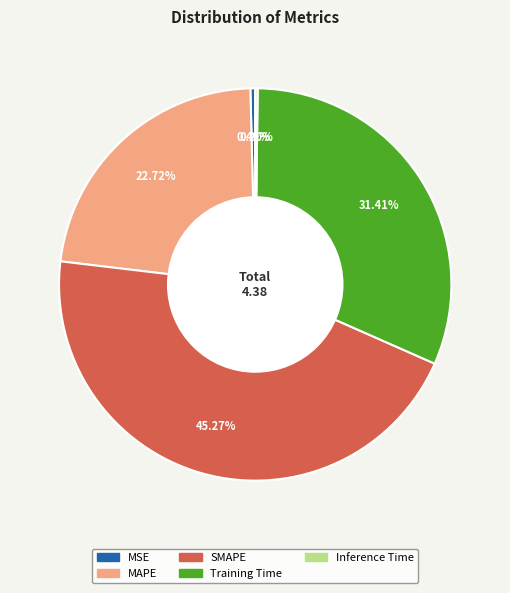

Which has a higher value, Training Time or MAPE?

Training Time